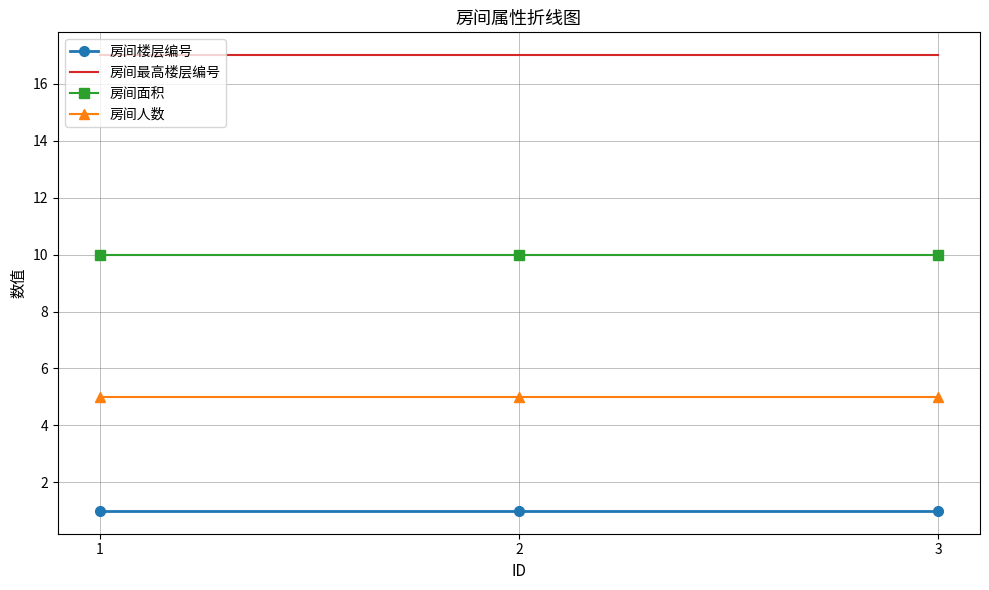

Reading left to right, list all the values displayed in this chart.

房间楼层编号: 1=1	2=1	3=1
房间最高楼层编号: 1=17	2=17	3=17
房间面积: 1=10	2=10	3=10
房间人数: 1=5	2=5	3=5